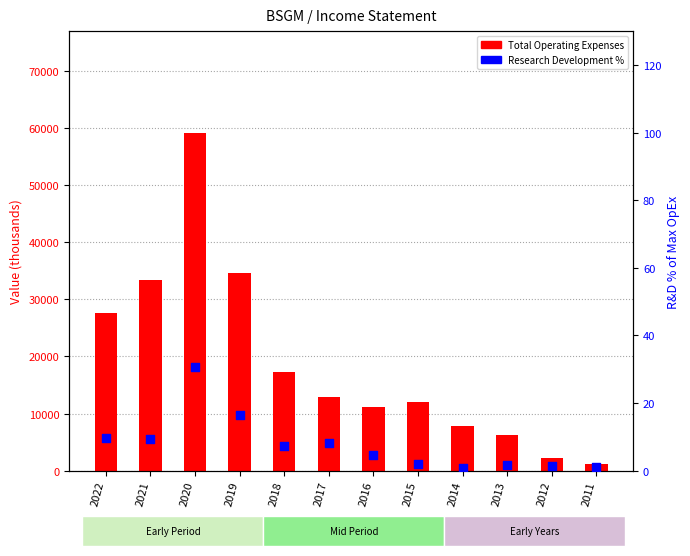

Which series reaches the minimum Y coordinate?

Research Development %